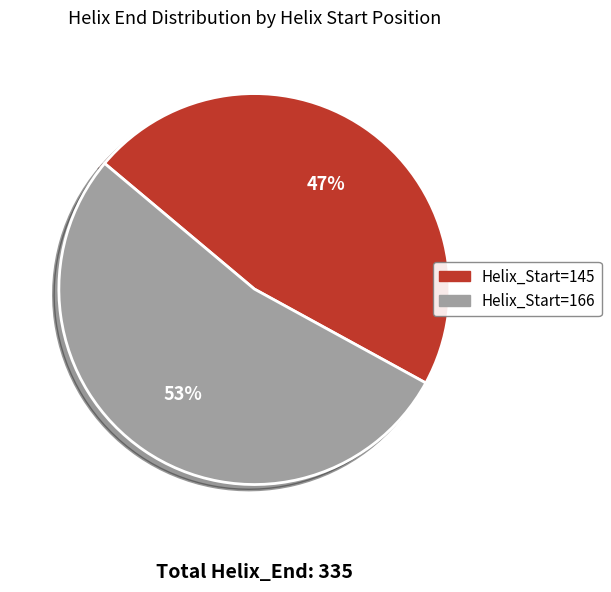

Count the number of slices in the pie.

2